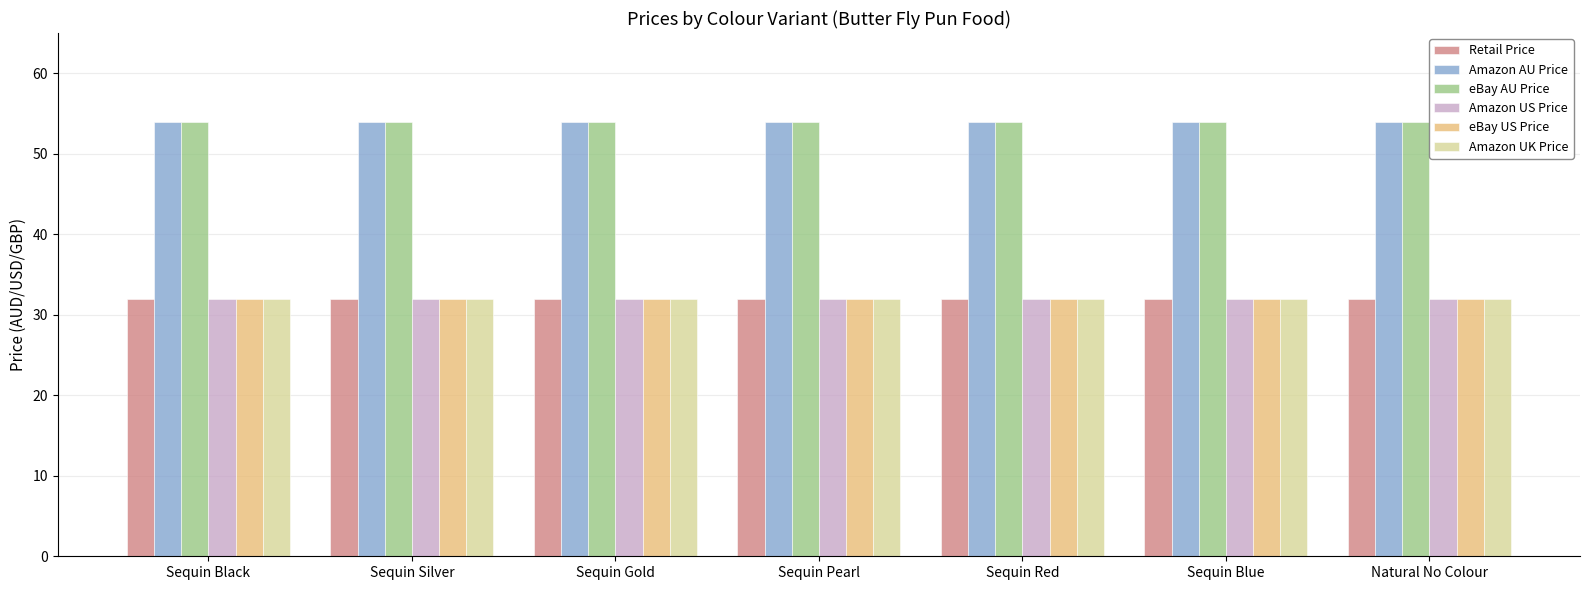

What is the smallest value displayed?

32